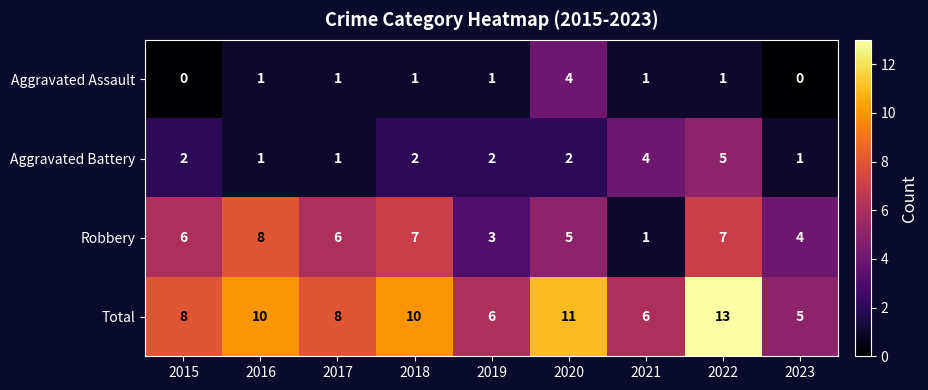

What value does the Total series have at 2019?

6